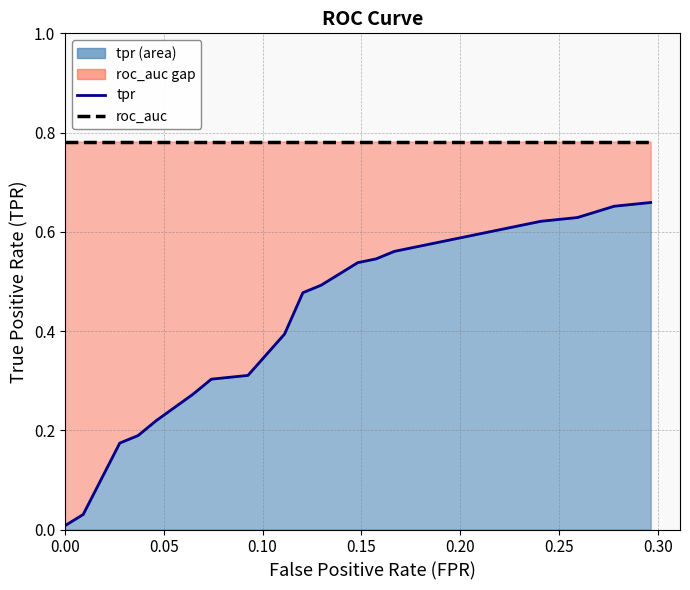

Between 0.05 and 0.35, which series saw the biggest shift?

tpr